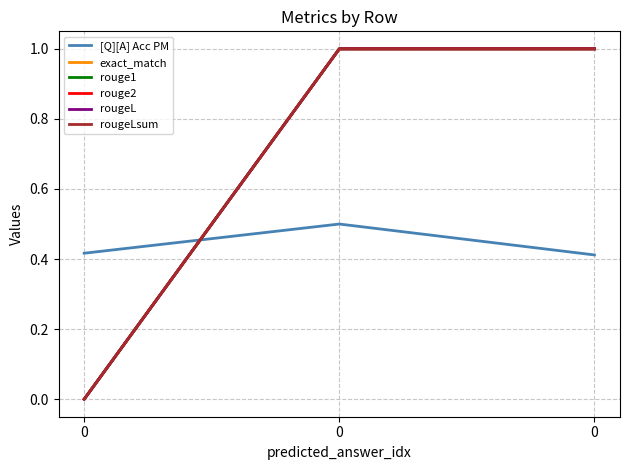

How many lines are shown in the chart?

6